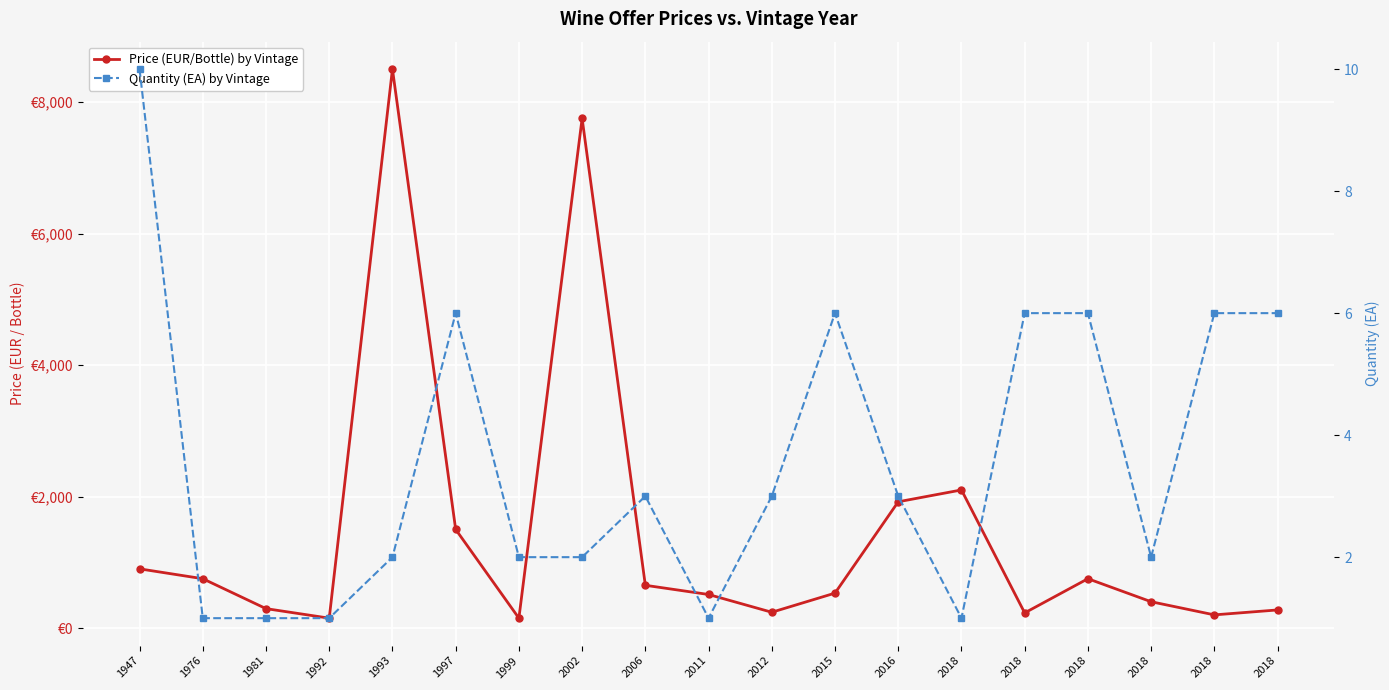

Reading right to left, extract all data points from this chart.

Price (EUR/Bottle) by Vintage: 2018=275	2018=200	2018=400	2018=750	2018=230	2018=2100	2016=1920	2015=531	2012=240	2011=510	2006=650	2002=7750	1999=150	1997=1500	1993=8500	1992=150	1981=295	1976=750	1947=900
Quantity (EA) by Vintage: 2018=6	2018=6	2018=2	2018=6	2018=6	2018=1	2016=3	2015=6	2012=3	2011=1	2006=3	2002=2	1999=2	1997=6	1993=2	1992=1	1981=1	1976=1	1947=10